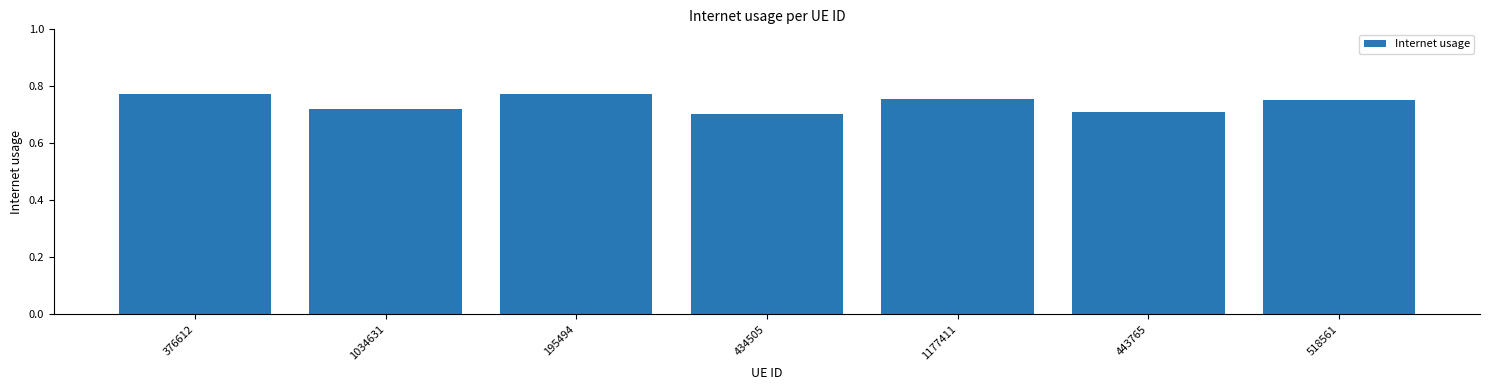

Which category has the lowest value across all series?

434505